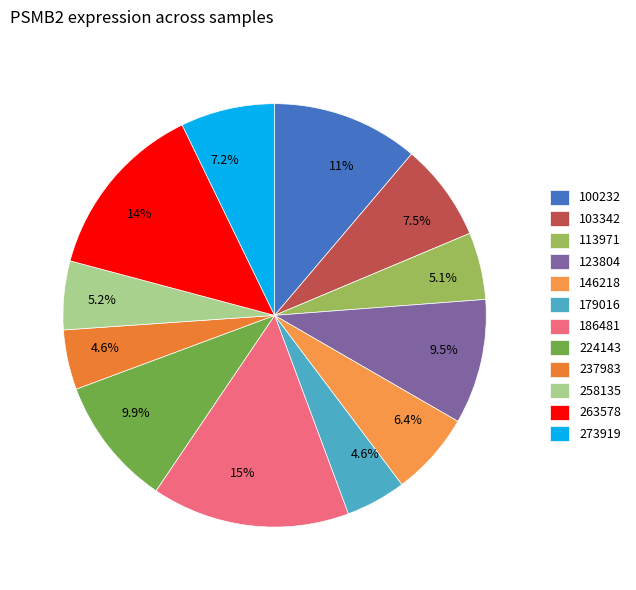

How many segments does this pie chart have?

12